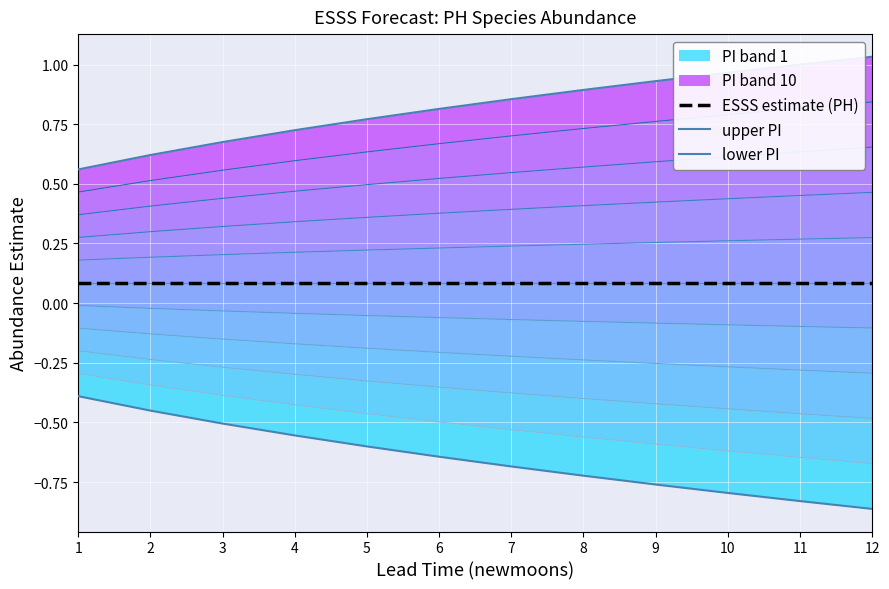

Is the value of lower PI at 12 greater than the value of upper PI at 11?

No